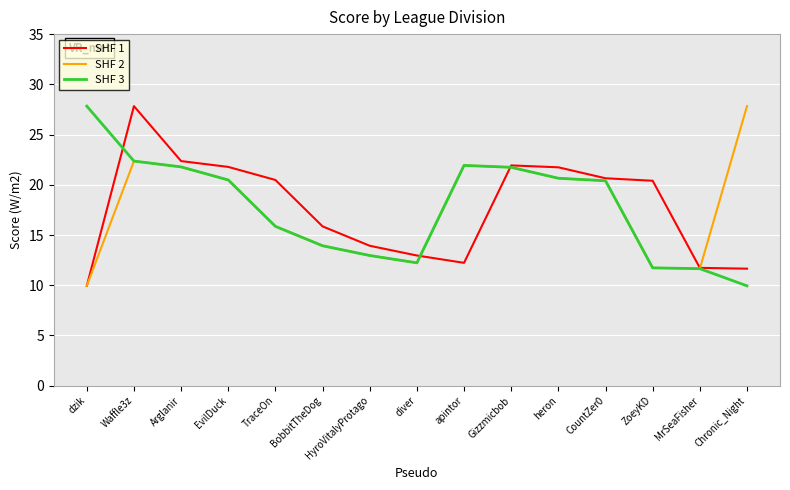

True or false: SHF 1 has more than 1 points higher than both neighbors.

True